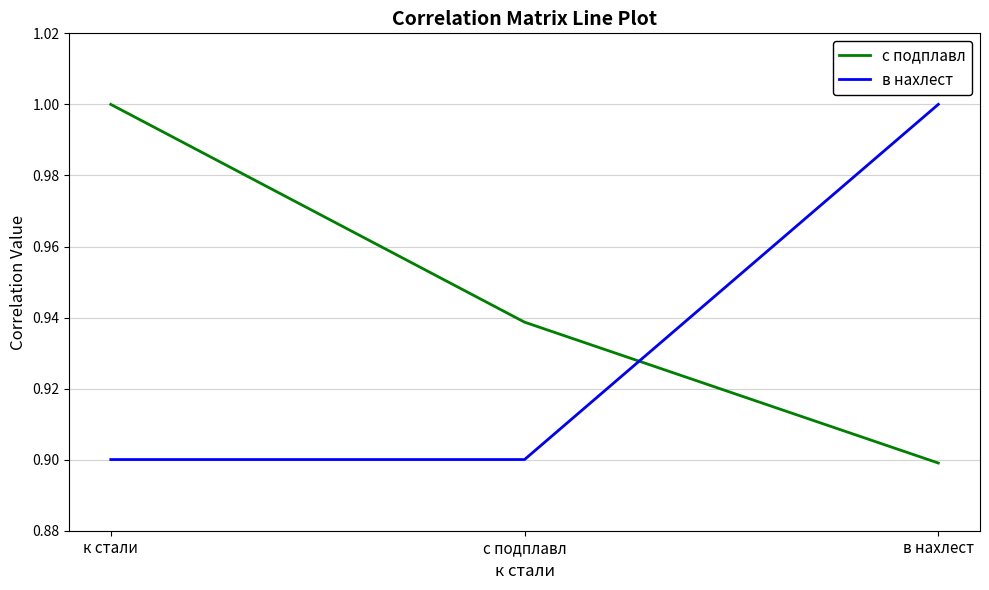

At how many categories does at least one series exceed 0?

3